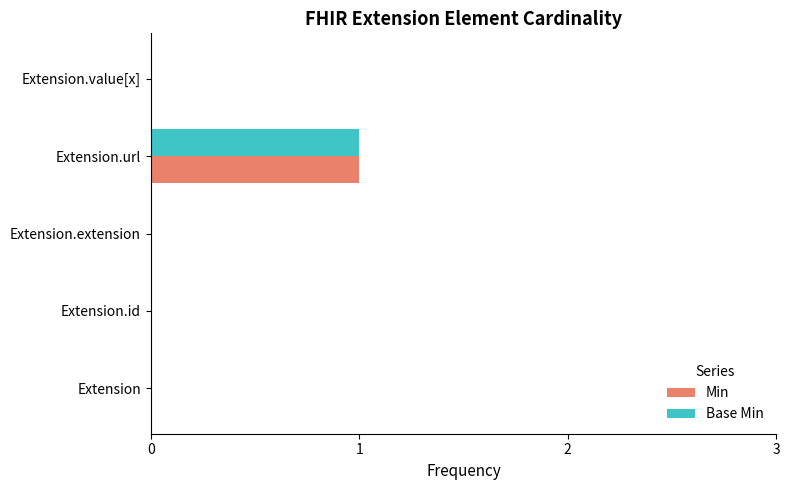

Which category has the highest value in the Base Min series?

Extension.url